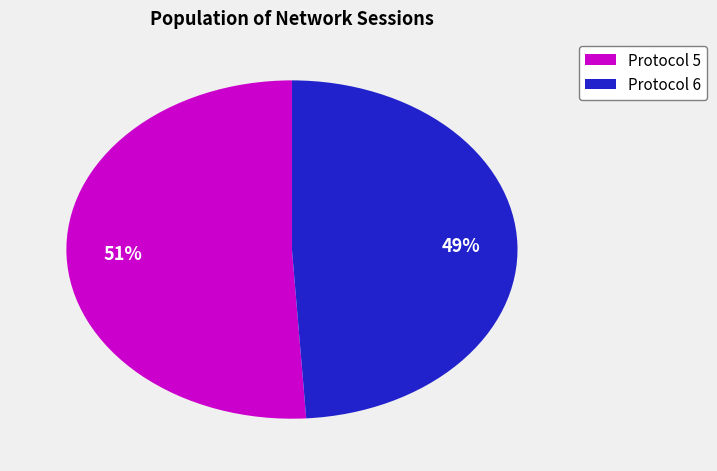

To the nearest percent, what is the difference between the largest and smallest slice percentages?

2%